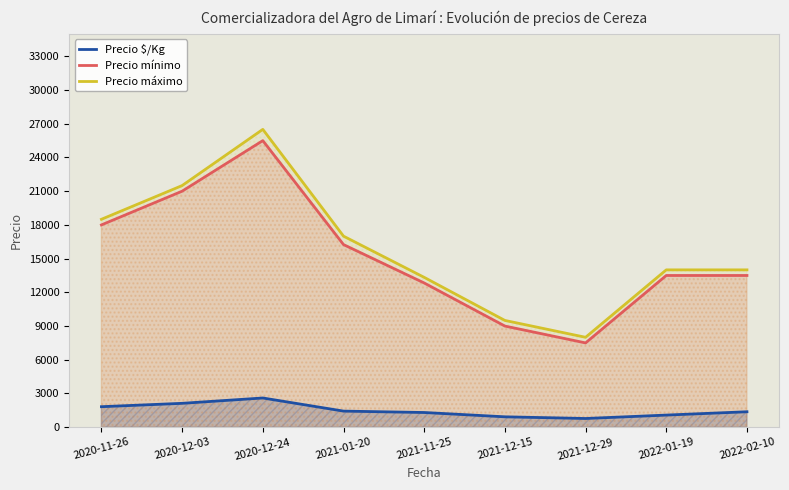

Count the number of data series in this chart.

3